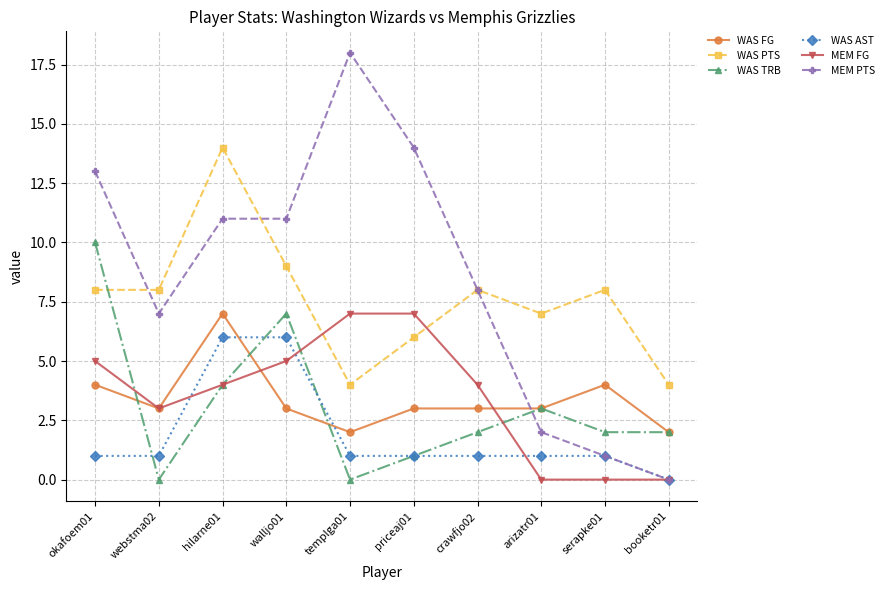

Which series has the largest range (max minus min)?

MEM PTS